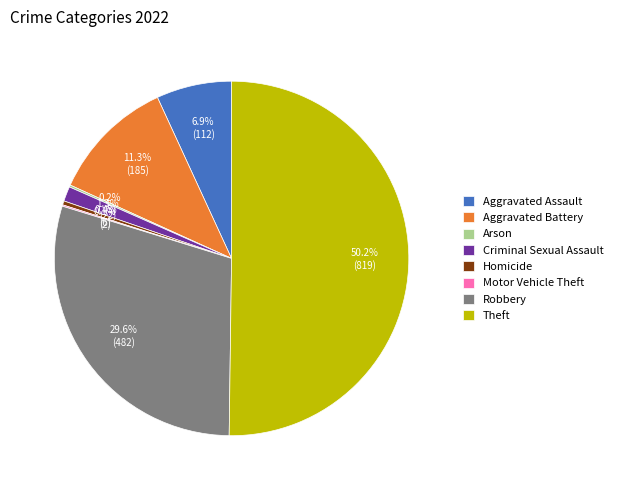

What portion of the pie excludes Theft?

49.8%